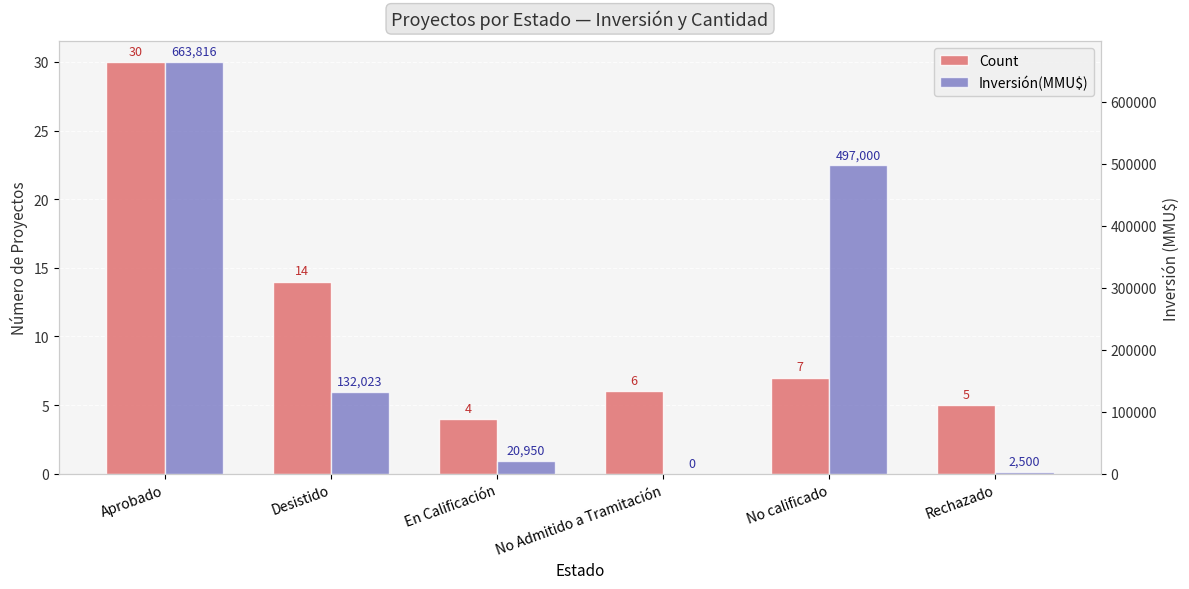

What are all the series names shown in the legend?

Count, Inversión(MMU$)